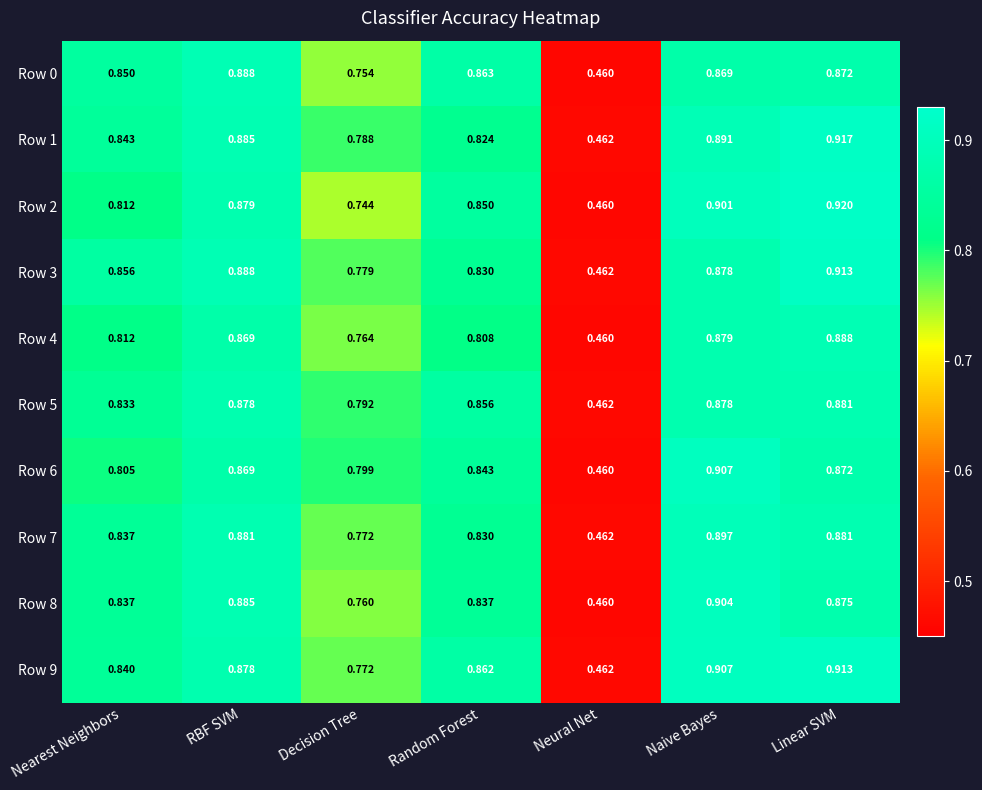

Which category has the lowest value across all series?

Neural Net